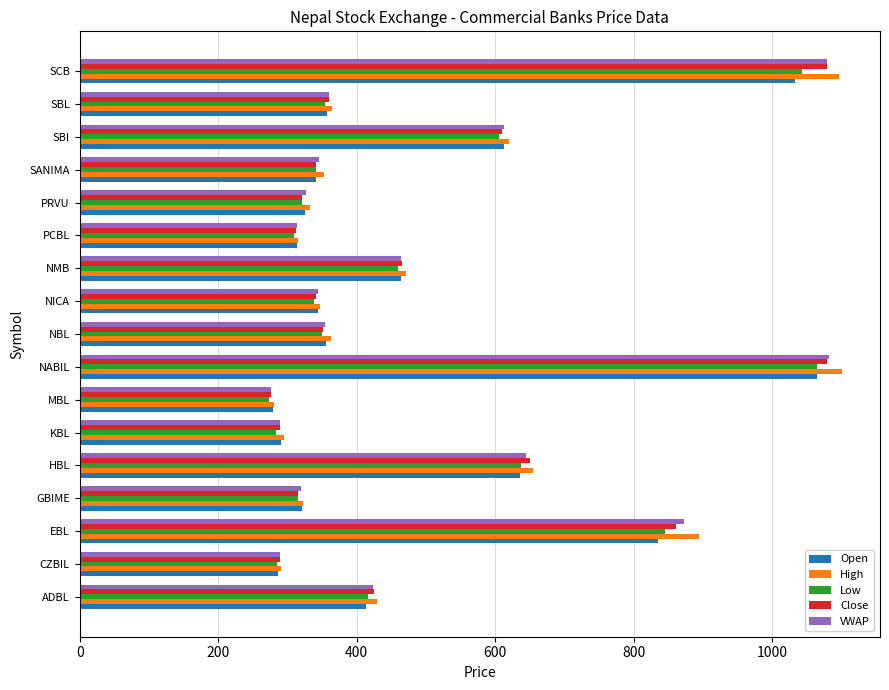

Is it true that Low equals 534.5 at NICA?

False